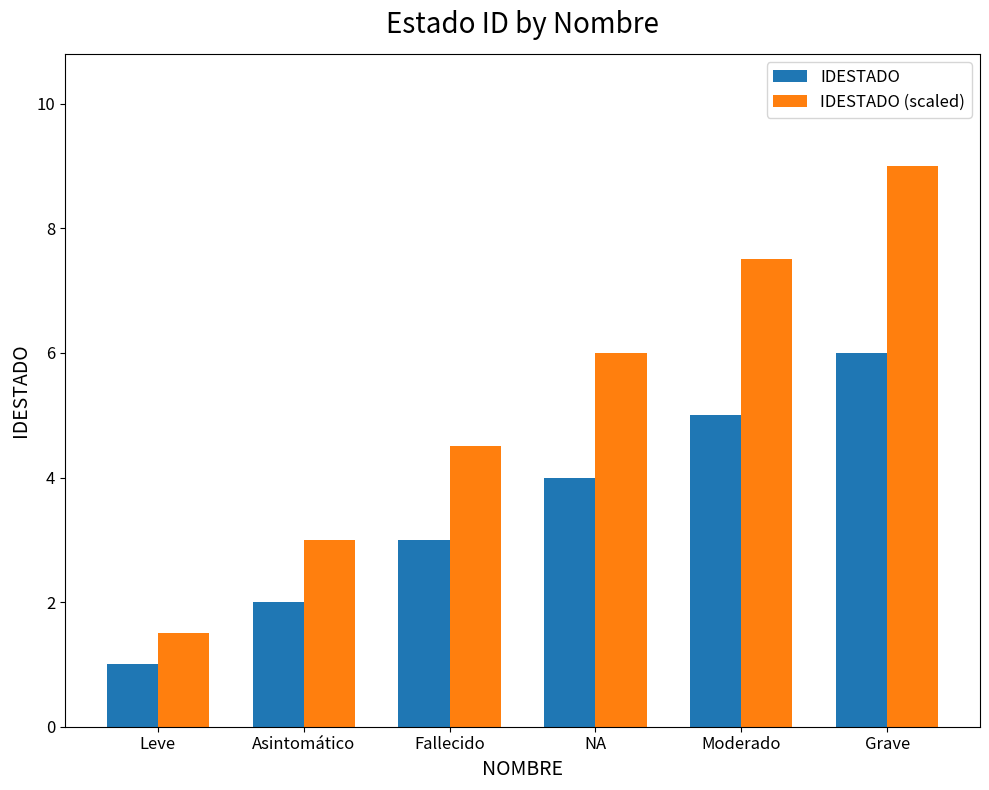

Rank the series at Asintomático from highest to lowest value.

IDESTADO (scaled), IDESTADO